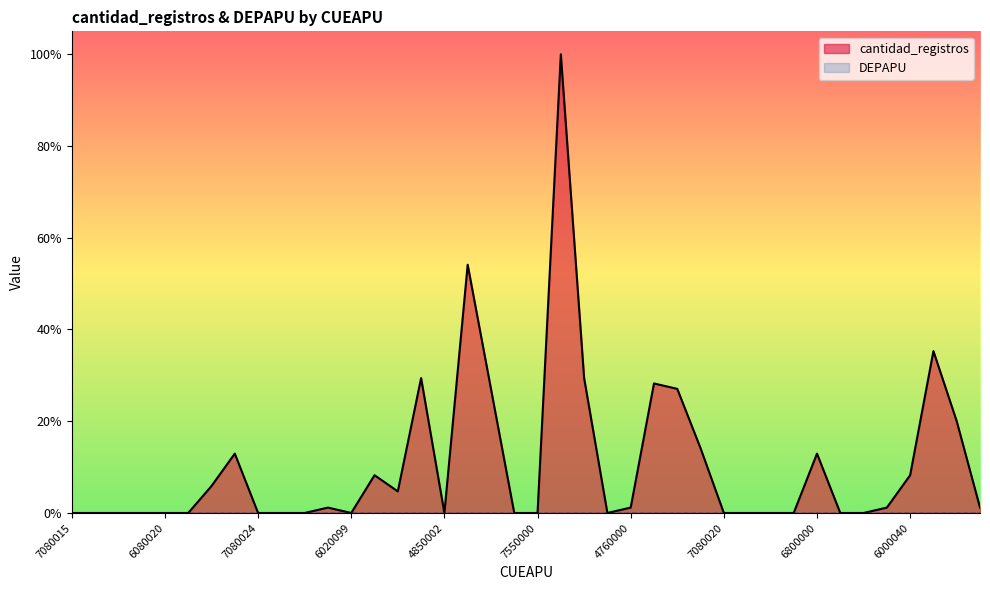

At which category does the chart reach its peak across all series?

6810000